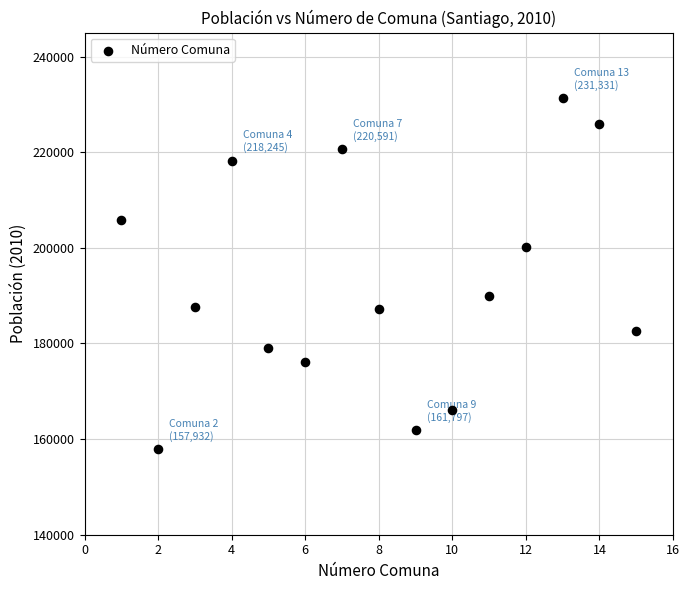

What is the range of Y values (max minus min)?

73399